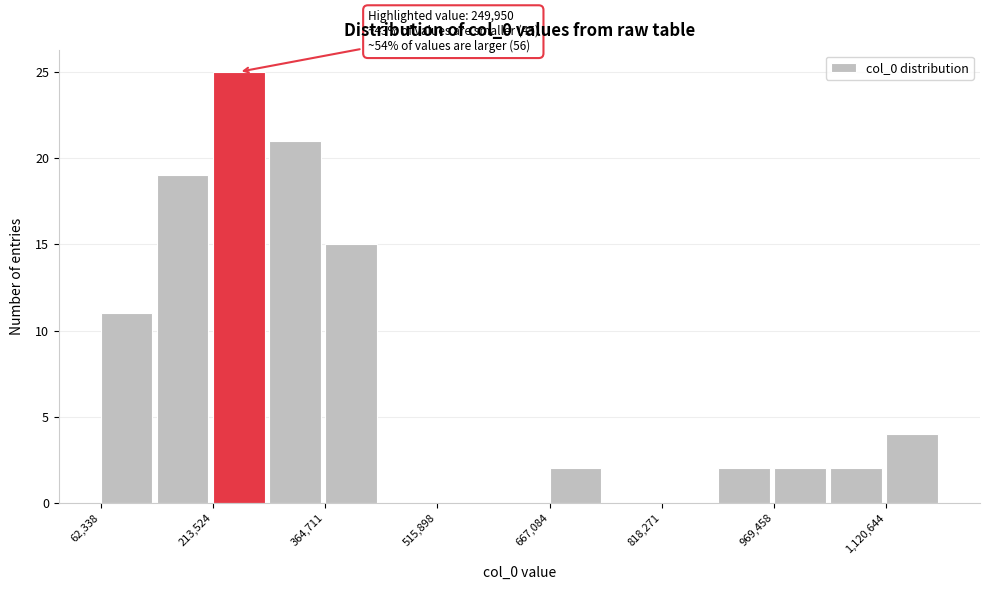

Around what value on the x-axis is the tallest bar? Give the approximate position of its centre, as read against the axis.

240000